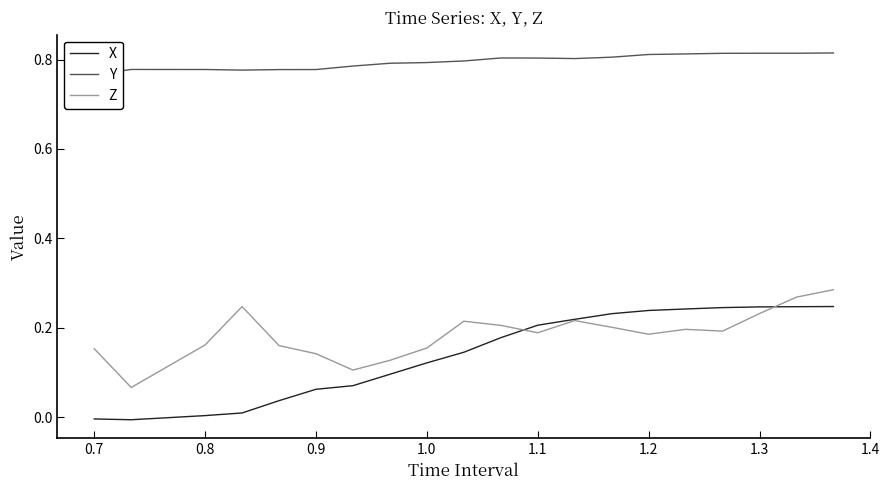

Is it true that X equals 0.2 at 1.1?

True